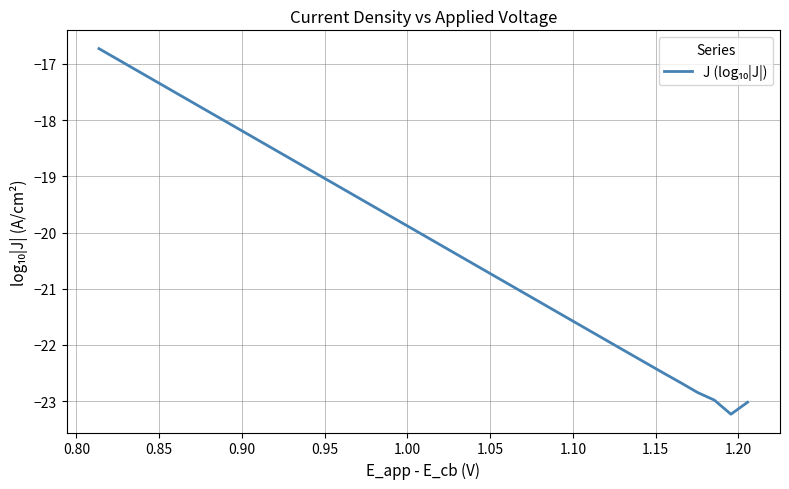

How many values are below -19?

26